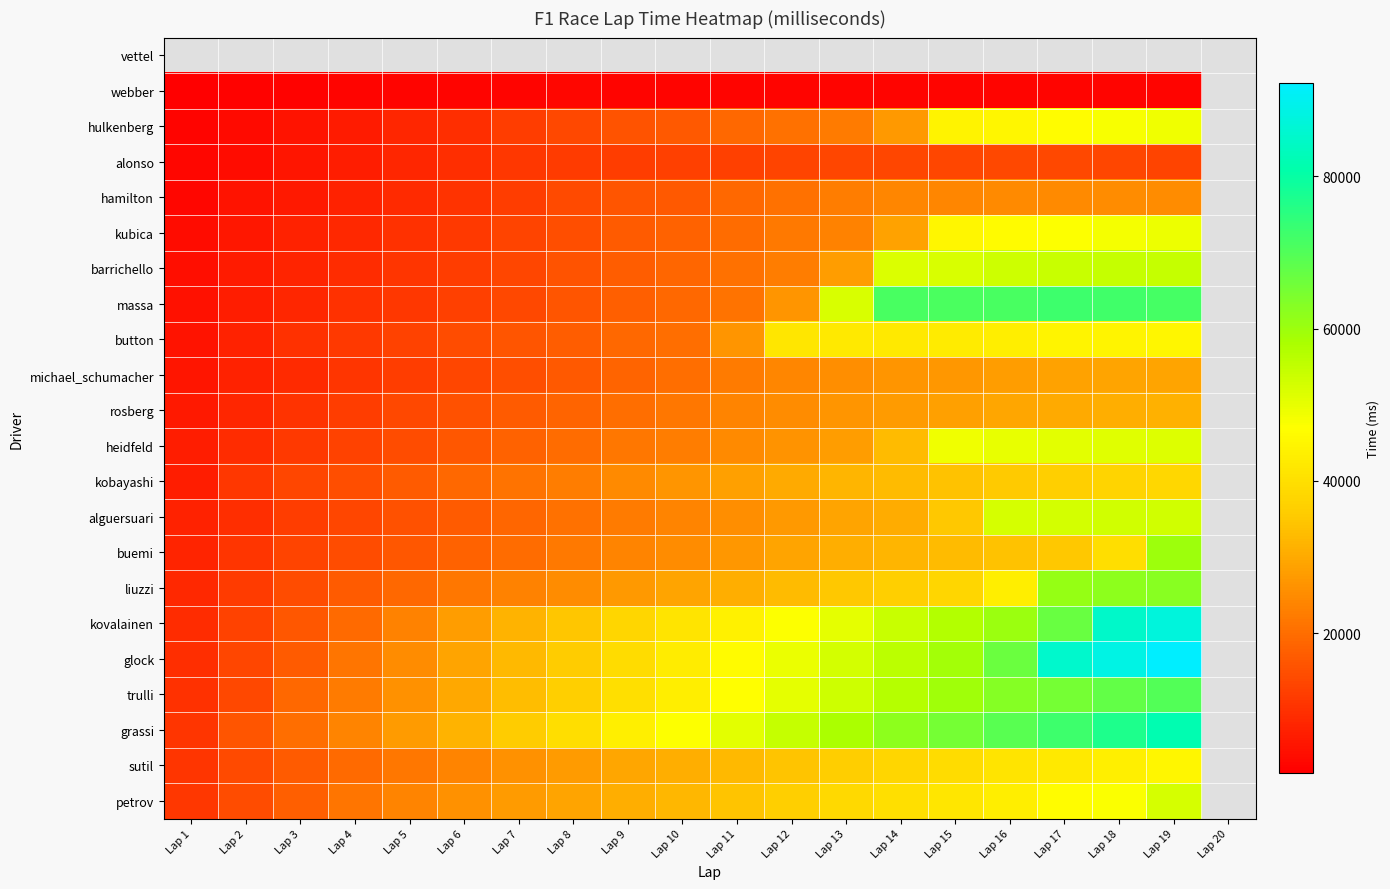

The value of trulli at Lap 18 is 67699.0. True or false?

True